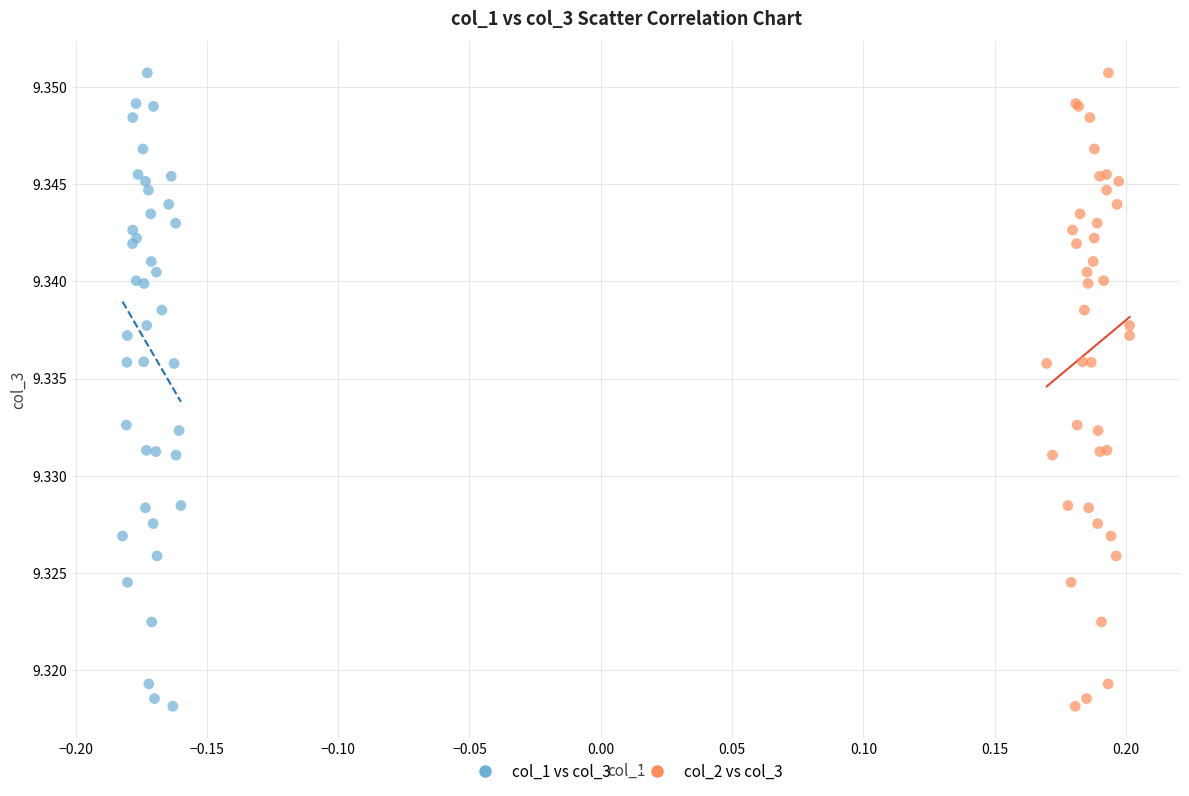

What are all the series names shown in the legend?

col_1 vs col_3, col_2 vs col_3